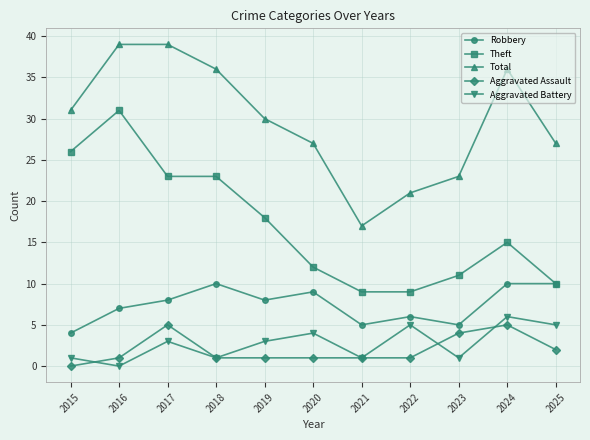

True or false: Theft and Total intersect in this chart.

False